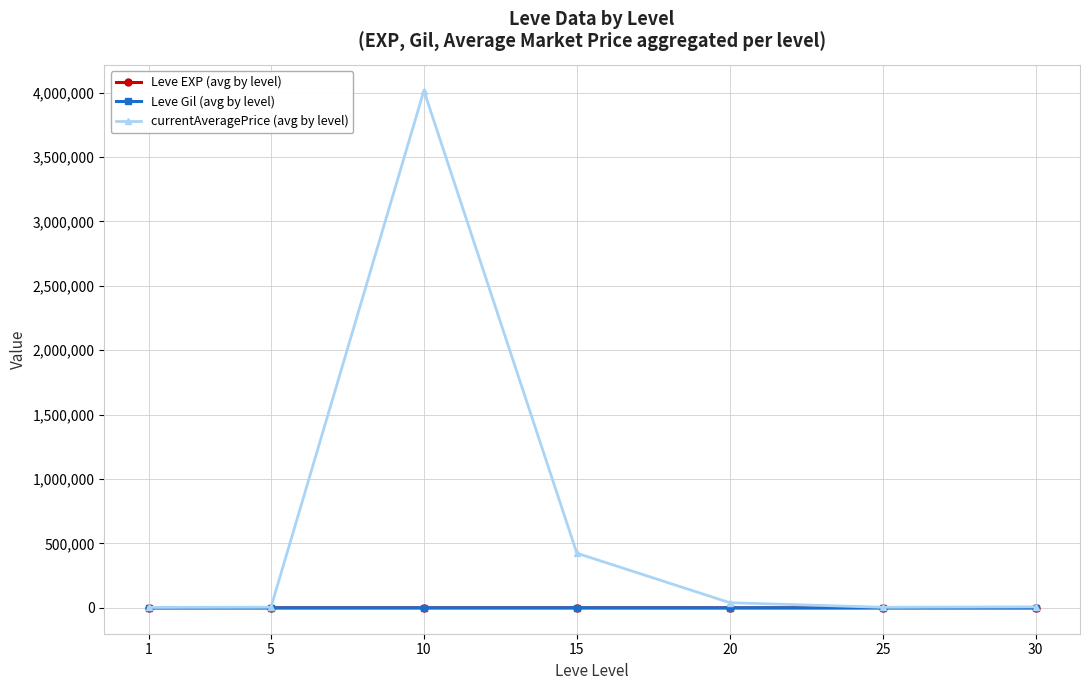

At which category is the sum across all series the highest?

10